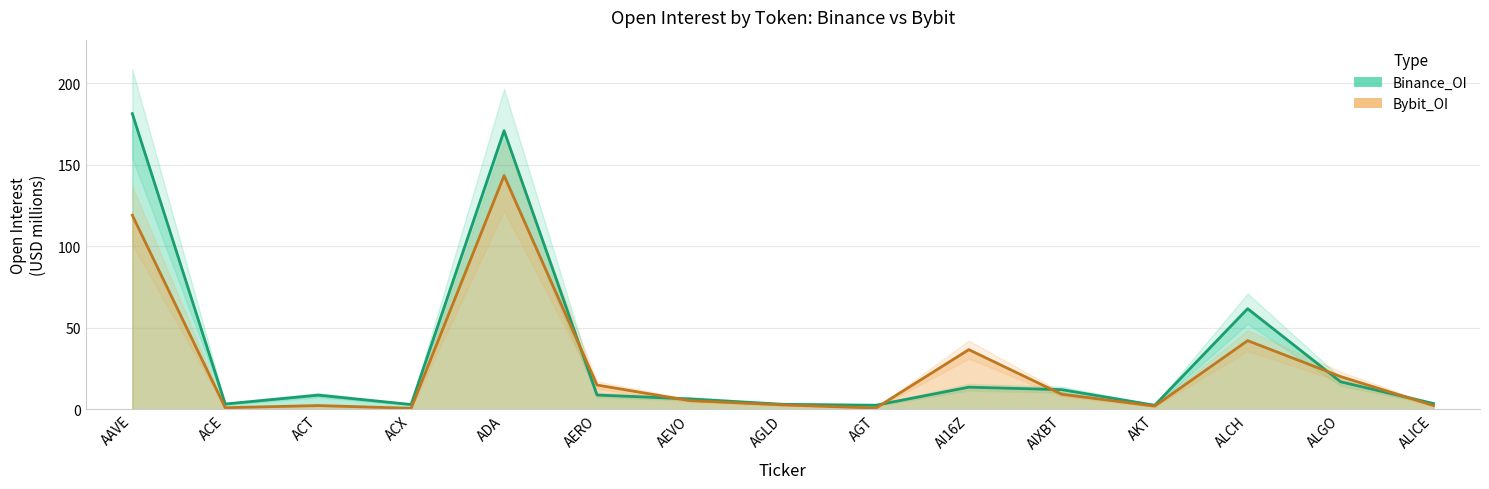

The Bybit_OI series shows 42.2 at ALCH. True or false?

True